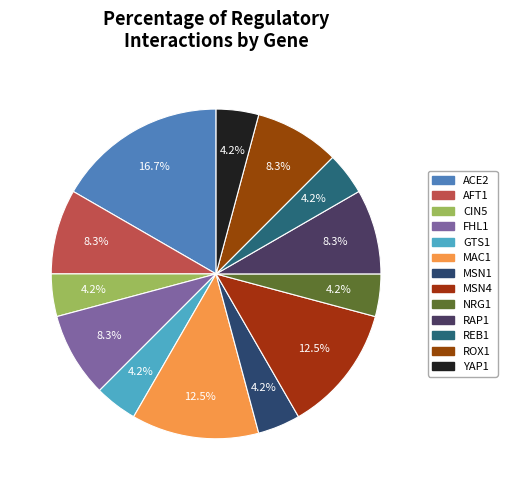

What portion of the pie excludes MSN4?

87.5%